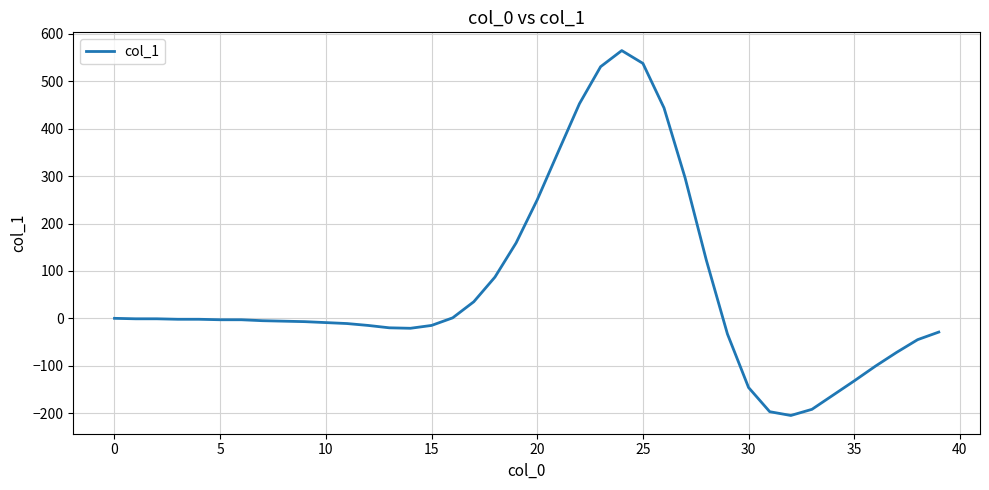

How many lines are shown in the chart?

1